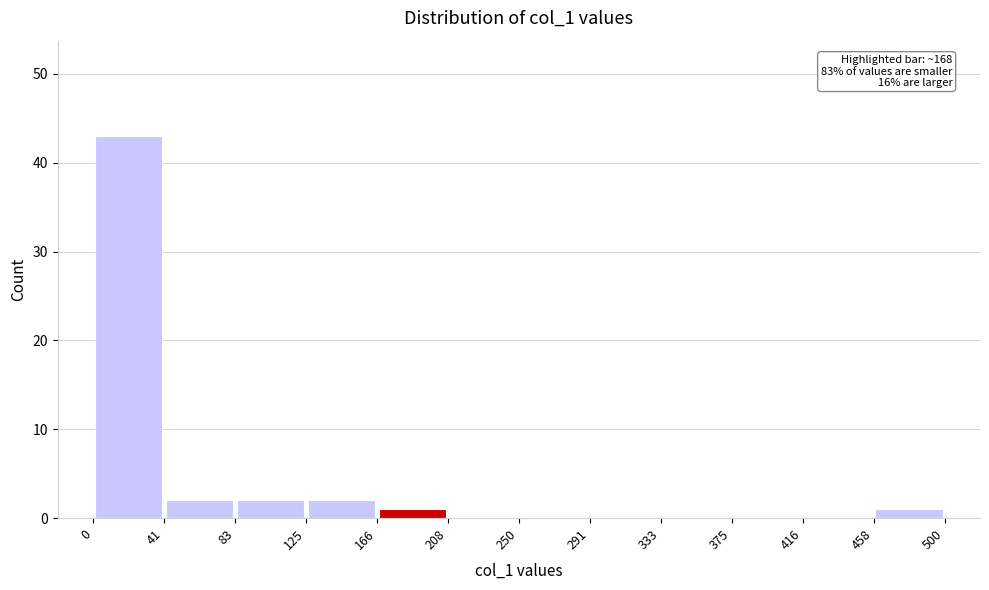

Over which range of the x-axis is the bar tallest?

0 to 41